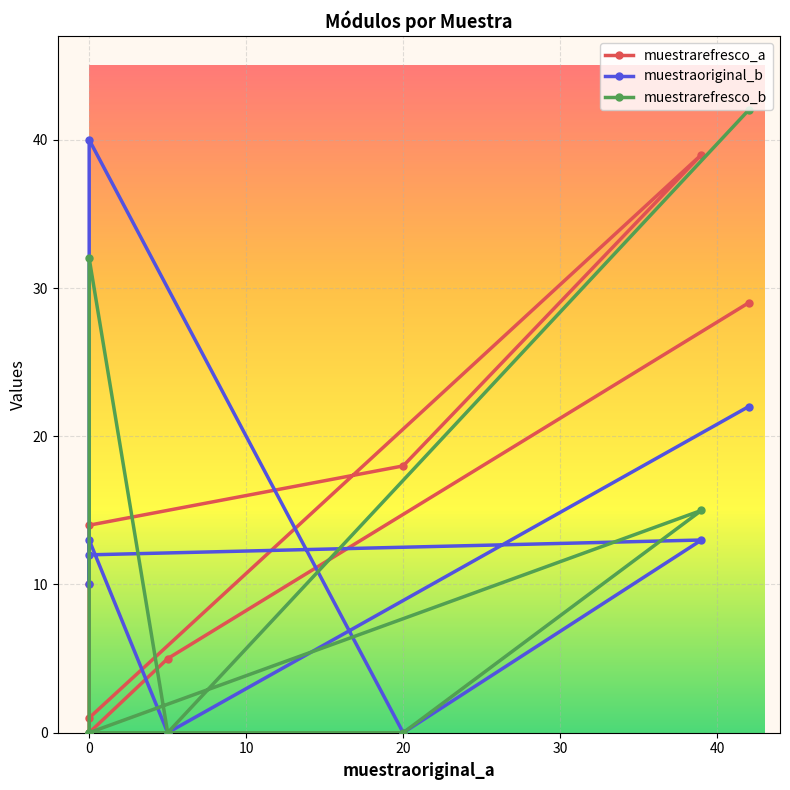

What is the maximum value shown in the chart?

42